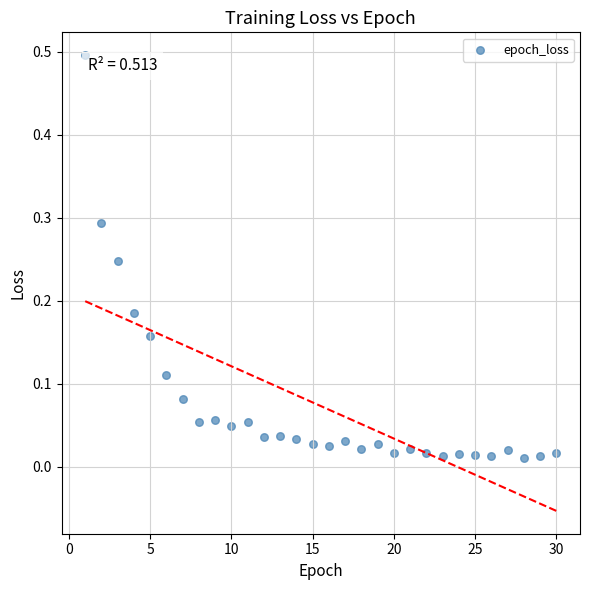

What is the range of X values (max minus min)?

29.0